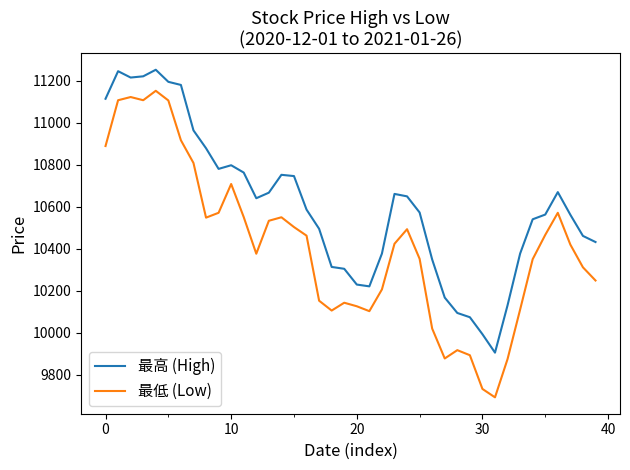

Which series has the largest total across all categories?

最高 (High)